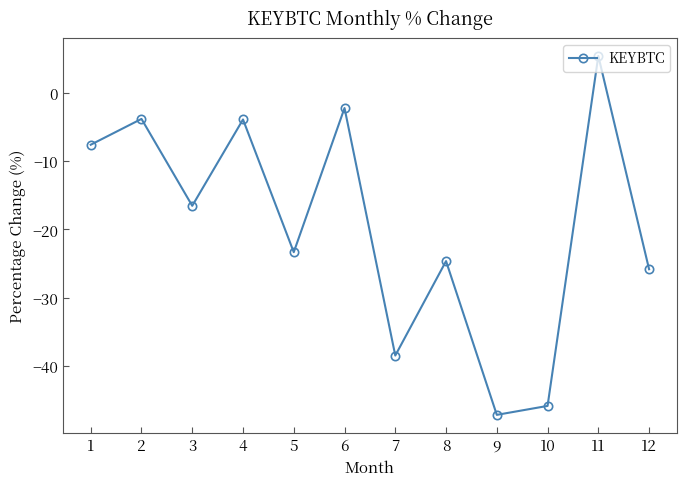

Does the chart display data point markers on the line(s)?

Yes